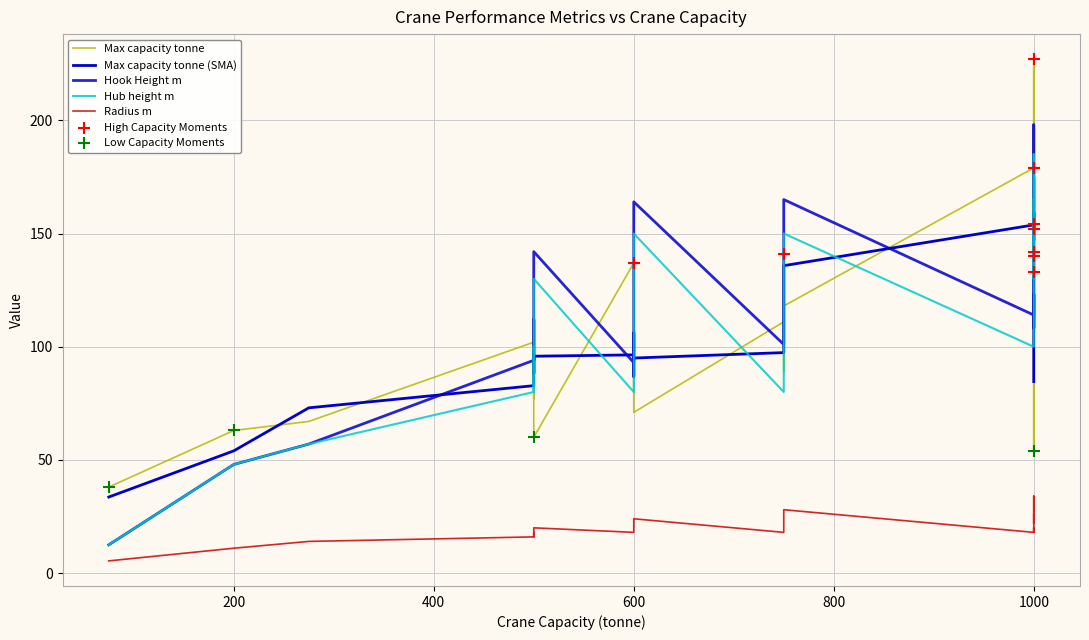

Which series has the widest spread of Y values?

Max capacity tonne